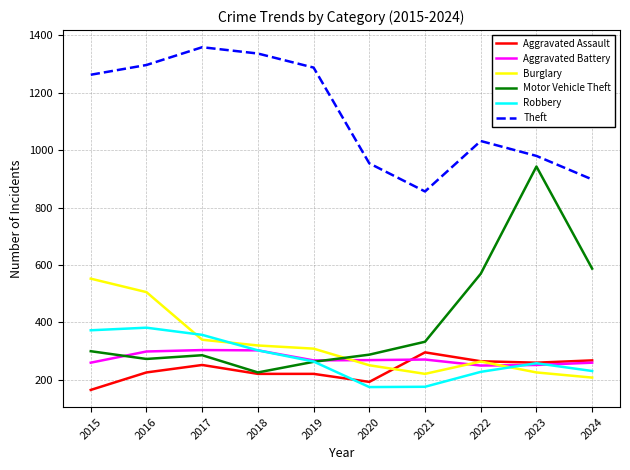

Which series has the largest range (max minus min)?

Motor Vehicle Theft